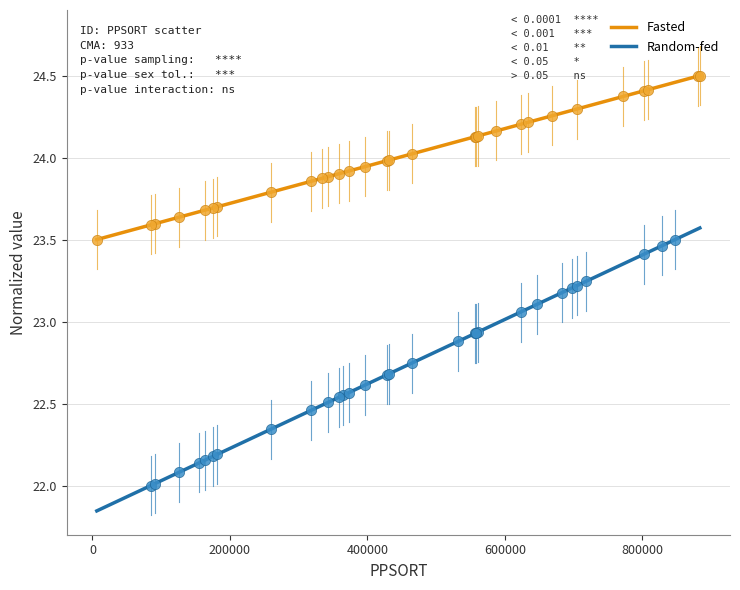

Which series has the widest spread of Y values?

Random-fed